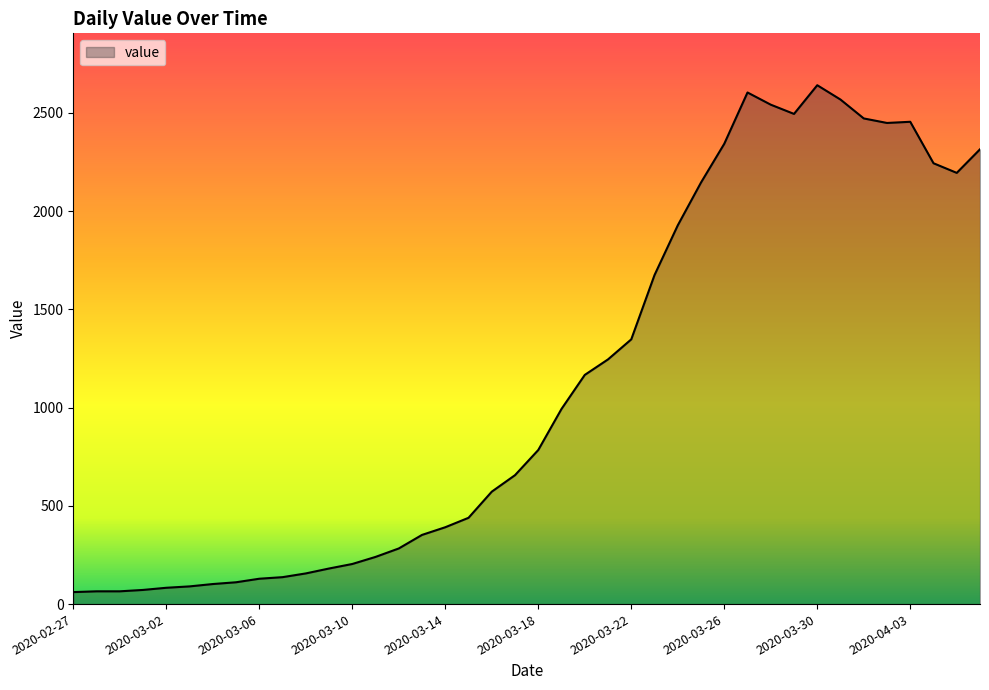

What is the smallest value displayed?

61